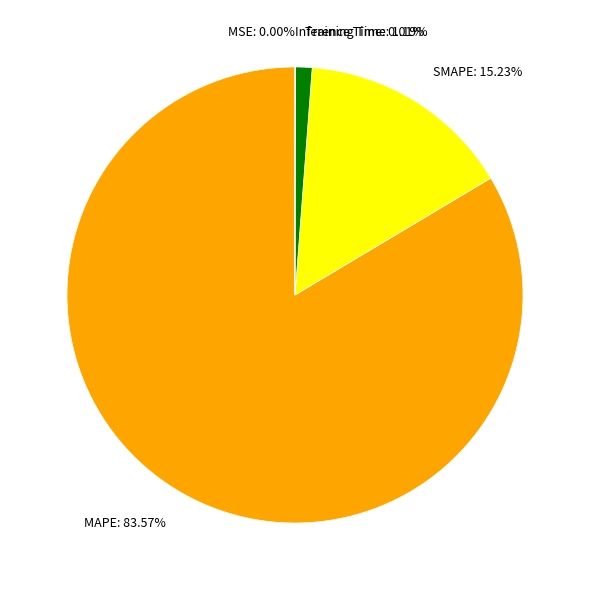

Rank the categories by value from highest to lowest.

MAPE, SMAPE, Training Time, Inference Time, MSE